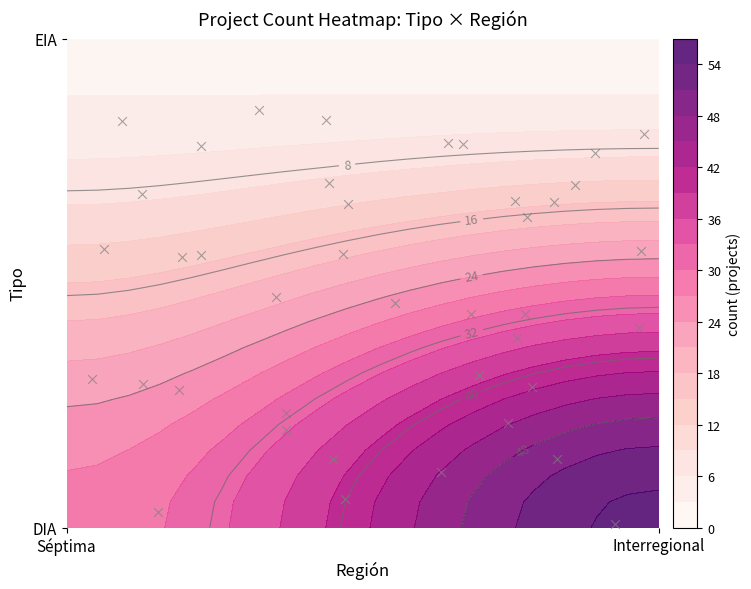

Reading left to right, transcribe all the data shown in this chart.

Séptima: DIA=28	EIA=2
Interregional: DIA=55	EIA=1